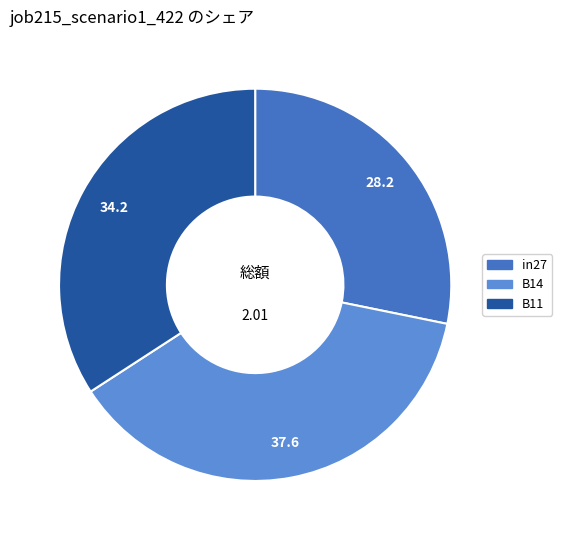

Is there a majority slice in this chart?

No